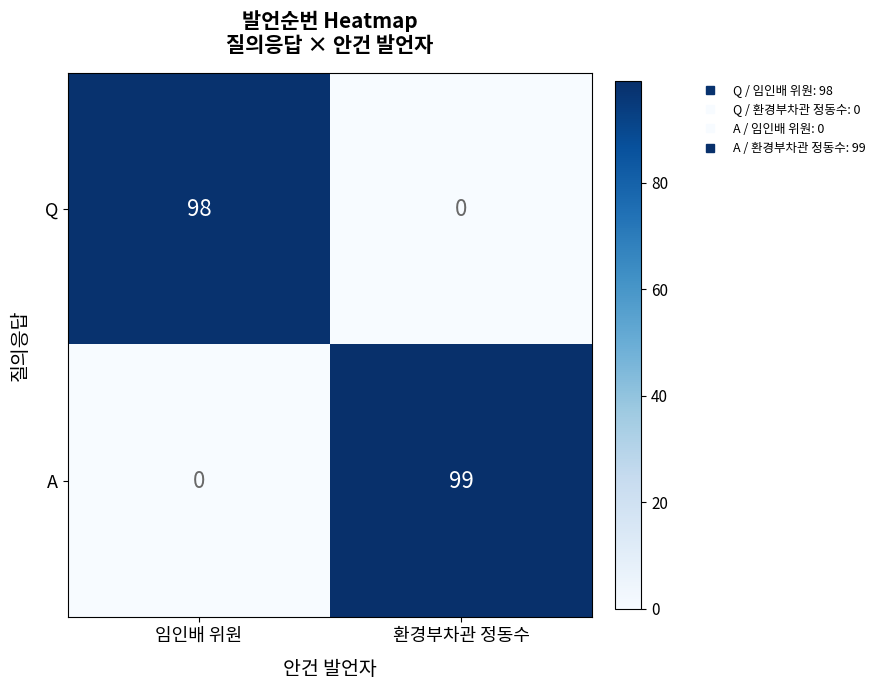

What is the total value across all series at 임인배 위원?

98